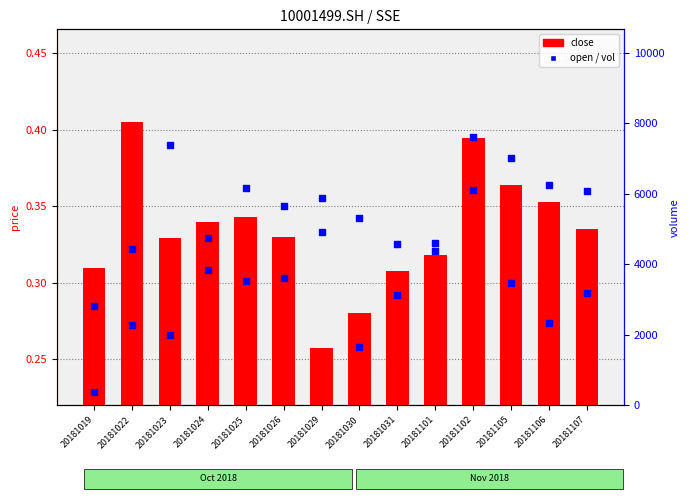

At how many categories does at least one series exceed 4925?

4